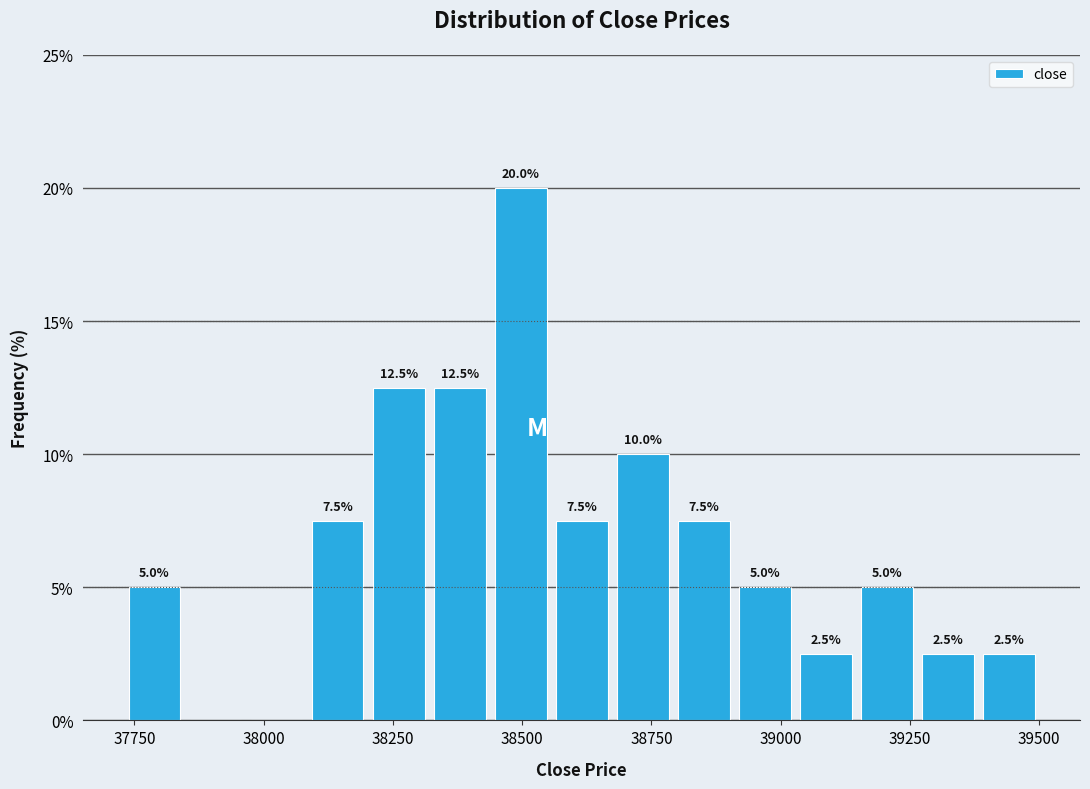

Read against the x-axis, roughly where is the centre of the tallest bar?

38500